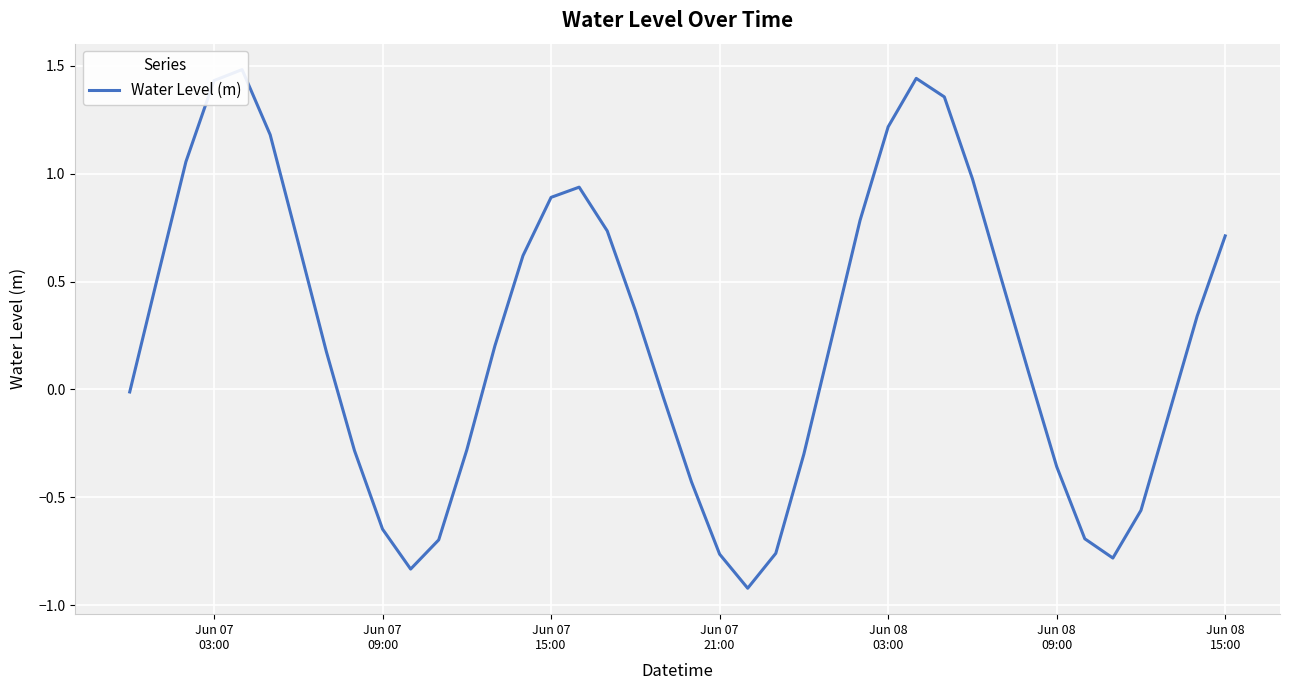

Count the number of values greater than 0.

23